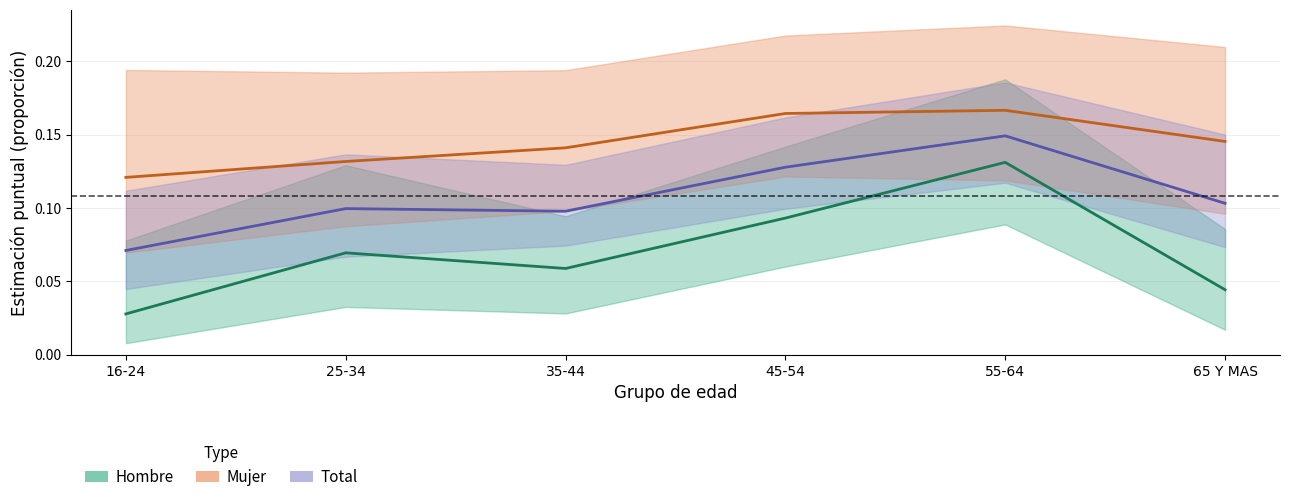

True or false: Hombre (Estimate) and Total (Forecast) intersect in this chart.

False